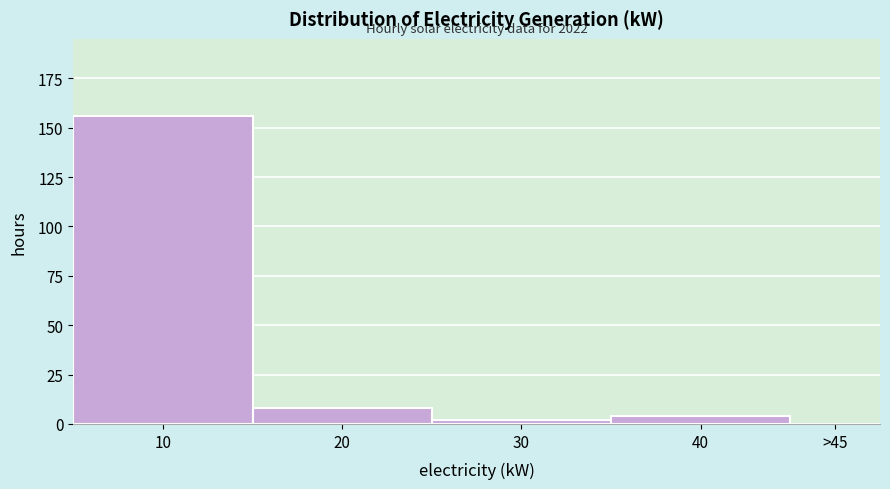

Reading right to left, transcribe all the data shown in this chart.

>45=0	40=4	30=2	20=8	10=156